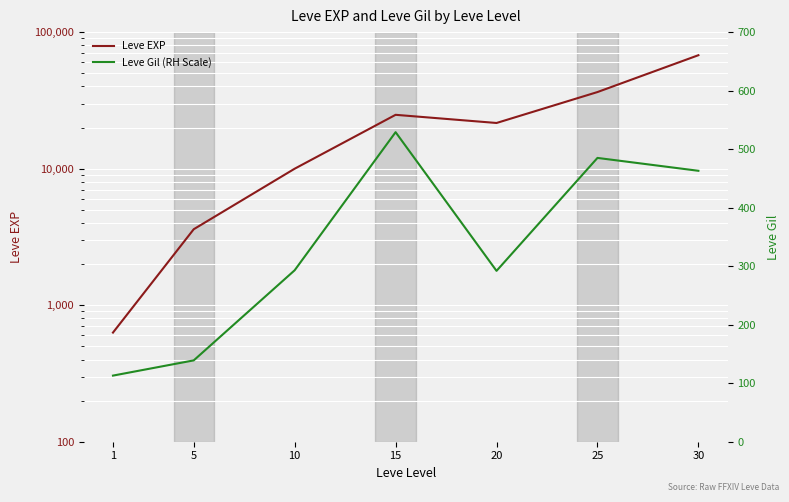

At 20, list the series in order from largest to smallest.

Leve EXP, Leve Gil (RH Scale)